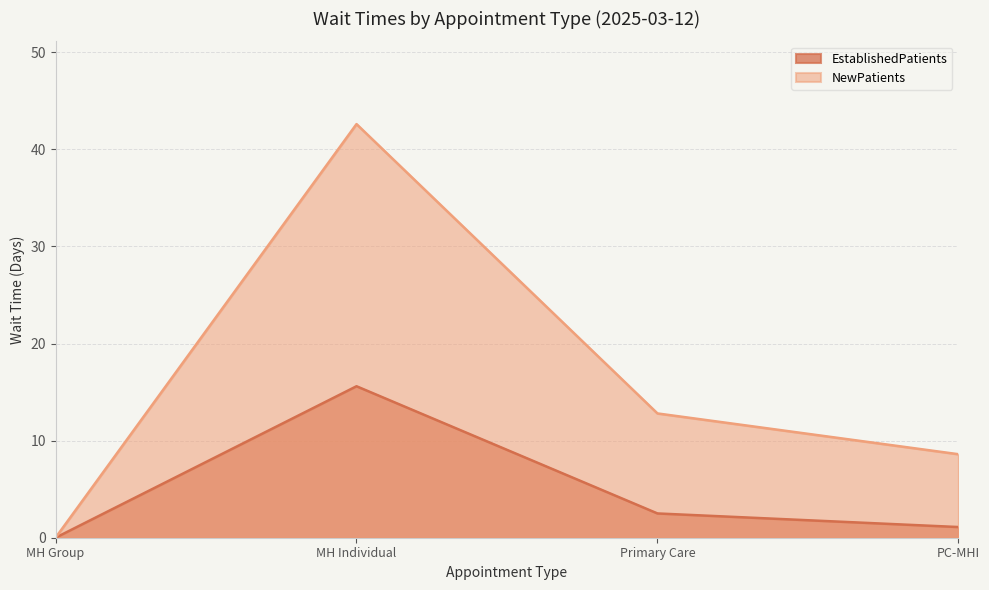

At which label does EstablishedPatients first exceed 2?

MH Individual